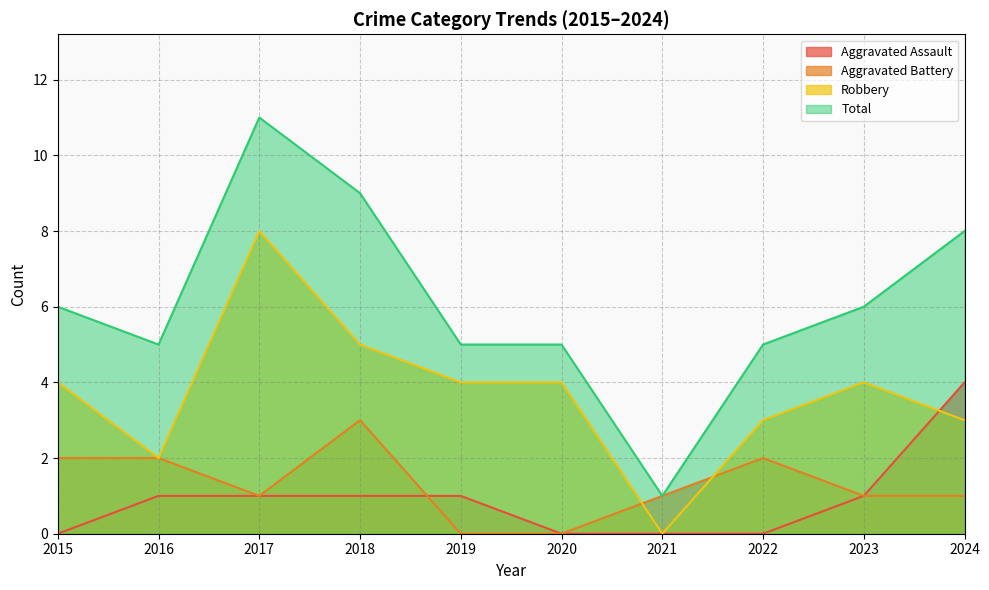

Which series changed the most between 2020 and 2023?

Aggravated Assault